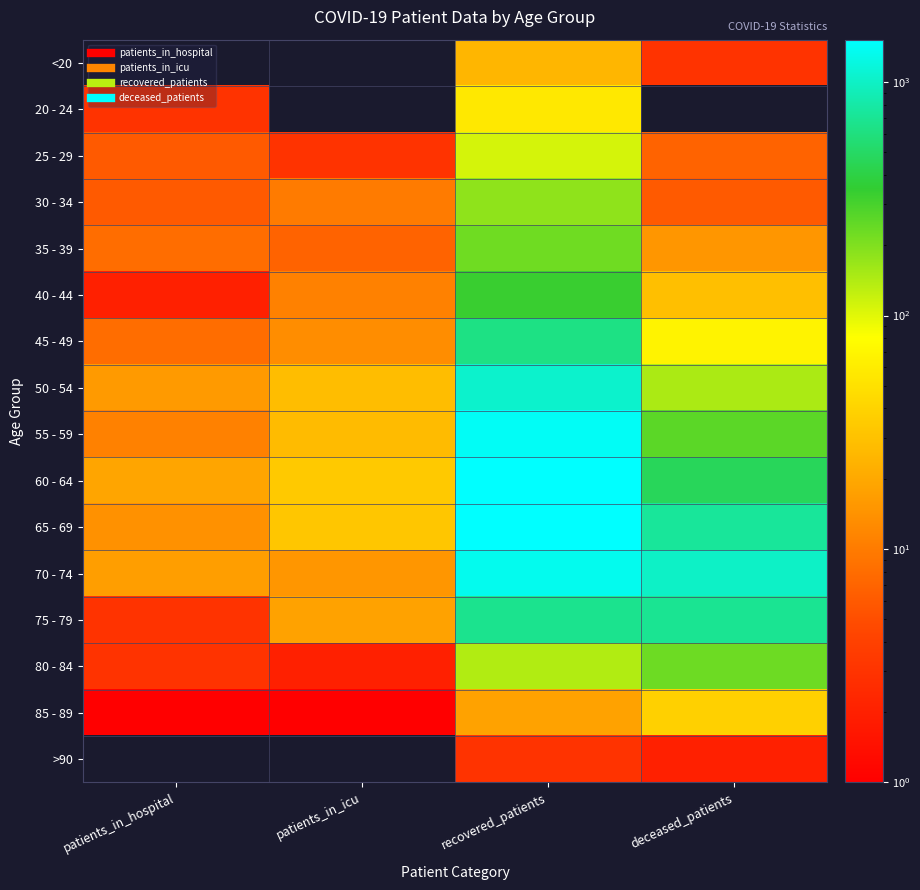

What is the total value across all series at patients_in_hospital?

117